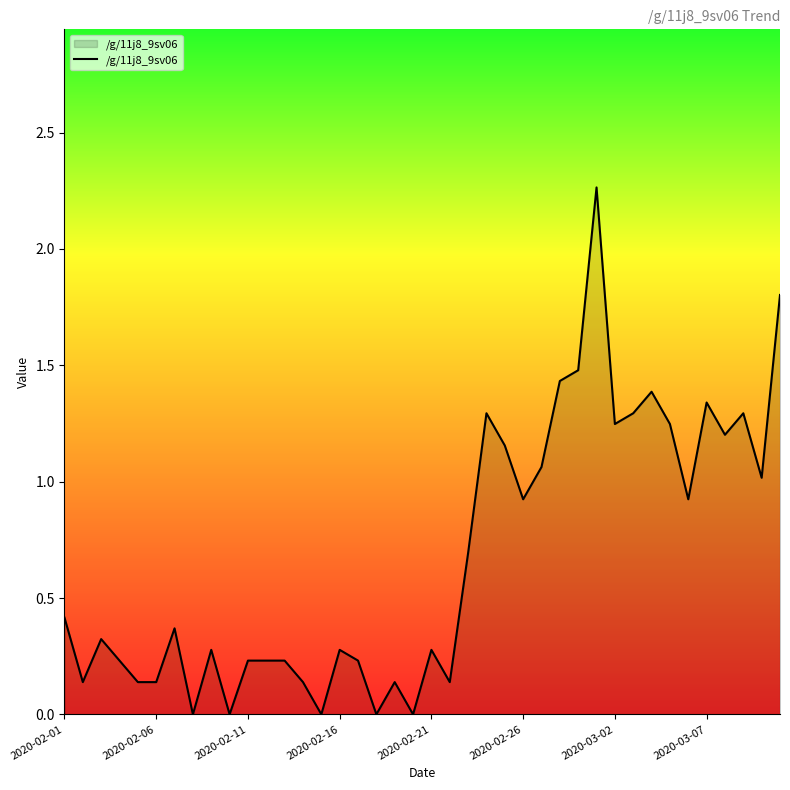

Which label corresponds to the largest value in the chart?

29